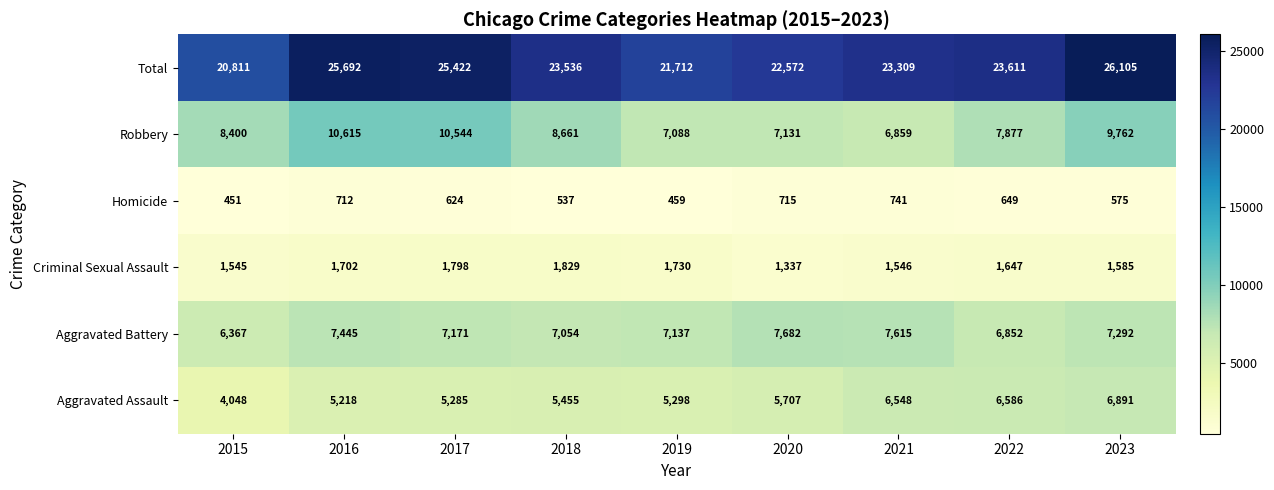

Where does the Total series first go above 23536?

2016